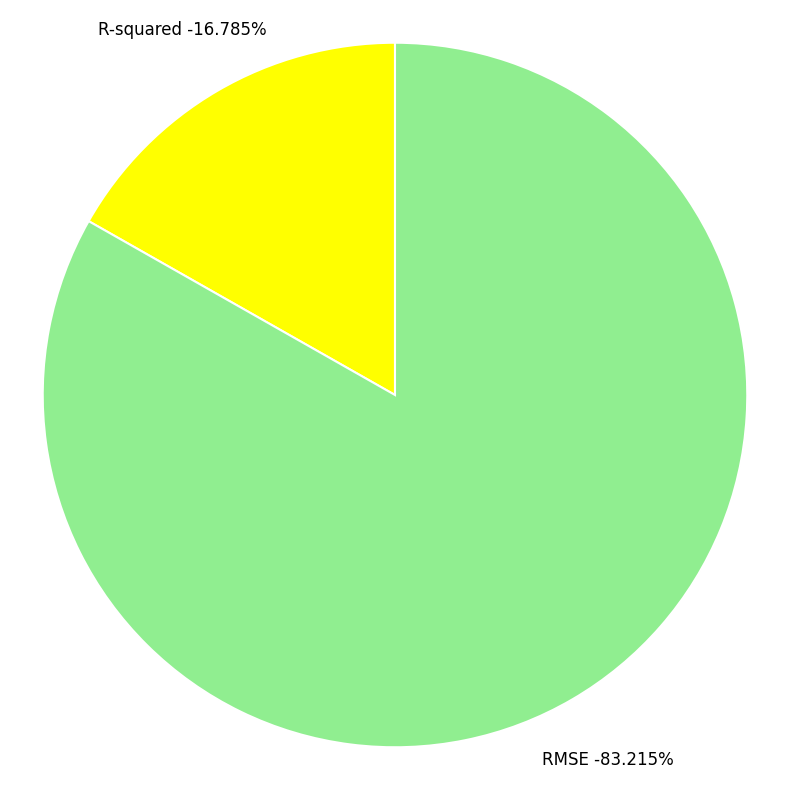

Count the number of slices in the pie.

2